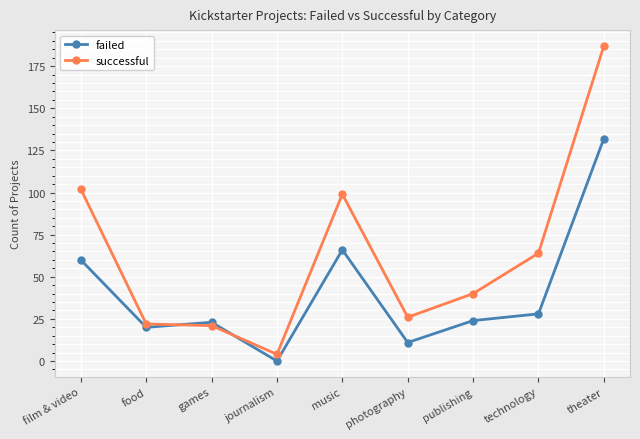

True or false: successful has a value of 26 at photography.

True